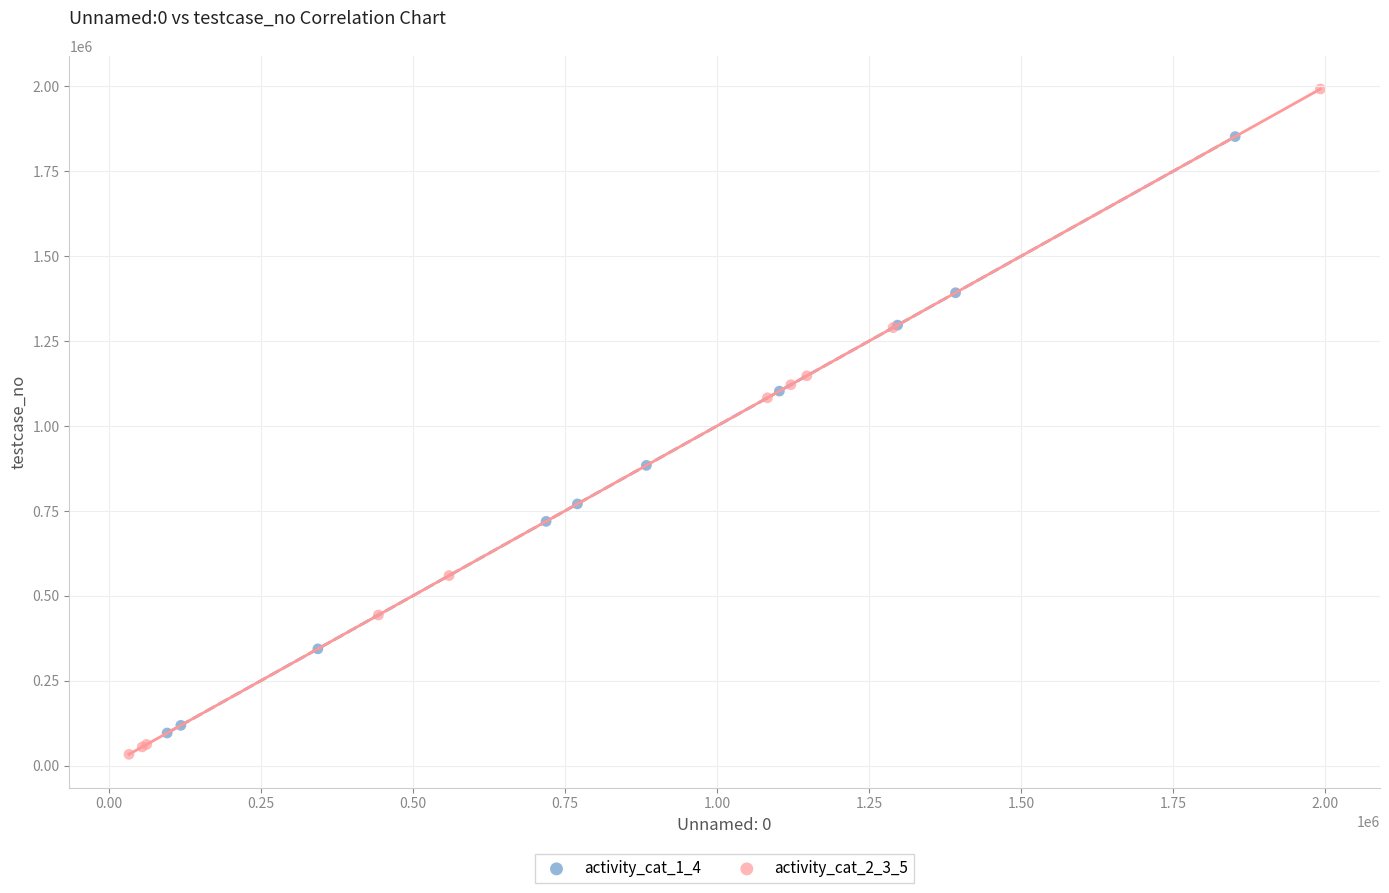

What are all the series names shown in the legend?

activity_cat_1_4, activity_cat_2_3_5